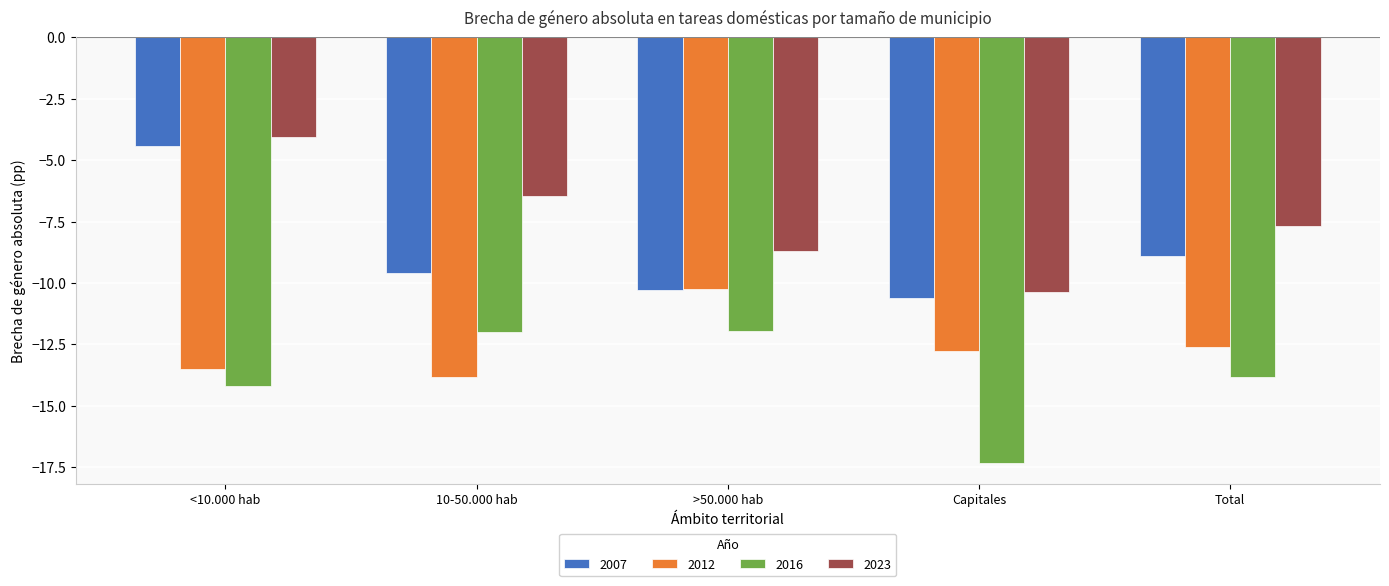

Reading left to right, extract all data points from this chart.

2007: -4.4	-9.6	-10.3	-10.6	-8.9
2012: -13.5	-13.8	-10.2	-12.8	-12.6
2016: -14.2	-12.0	-12.0	-17.3	-13.8
2023: -4.0	-6.4	-8.7	-10.4	-7.7